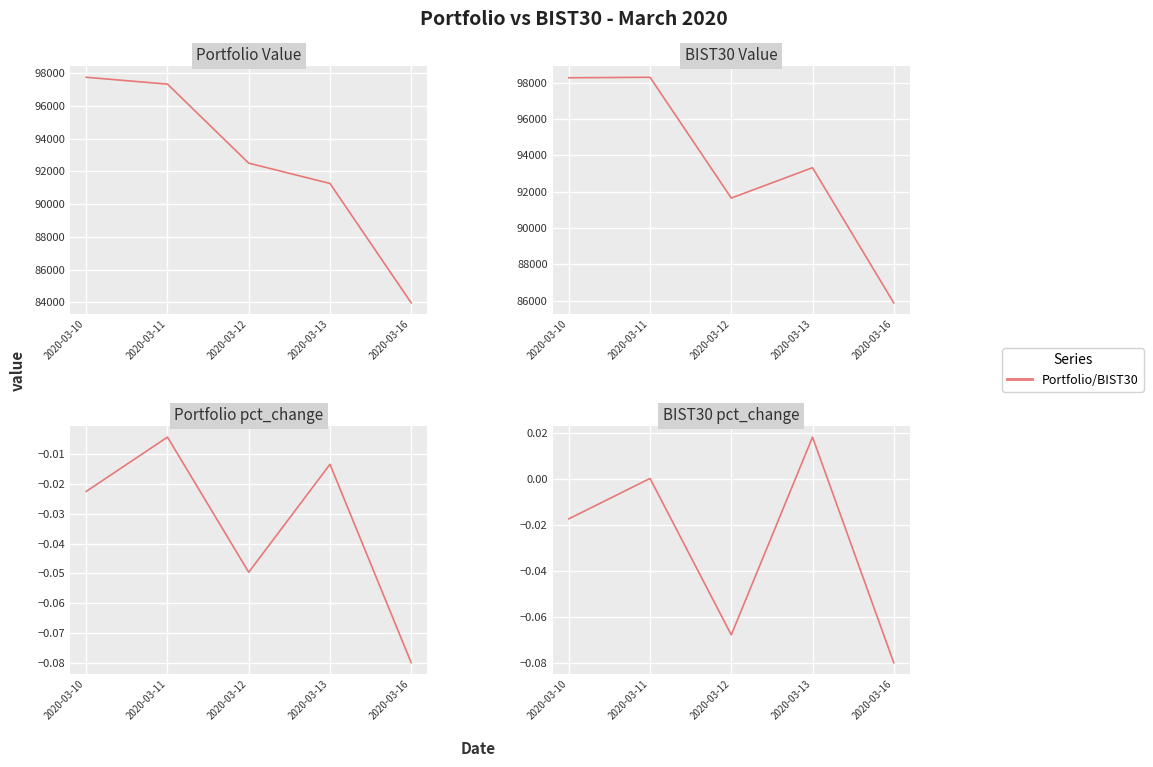

What is the spread (max minus min) of values at 2020-03-11?

98301.2